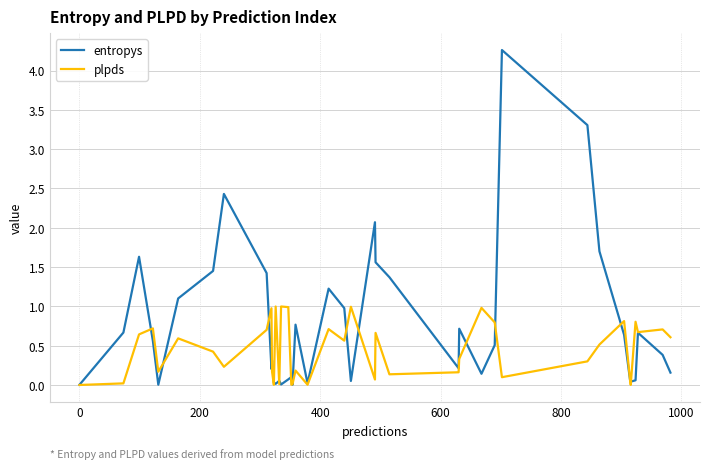

List the series in order of their peak value, lowest first.

plpds, entropys